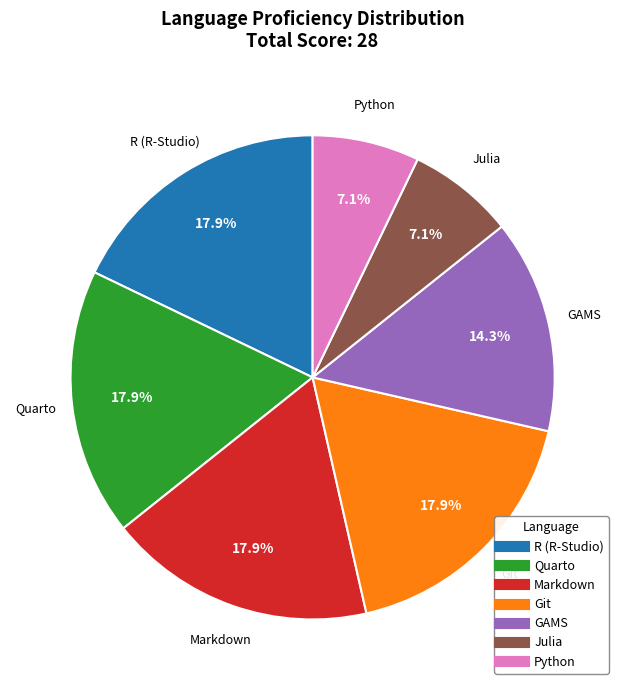

True or false: R (R-Studio) accounts for 27% of the total.

False